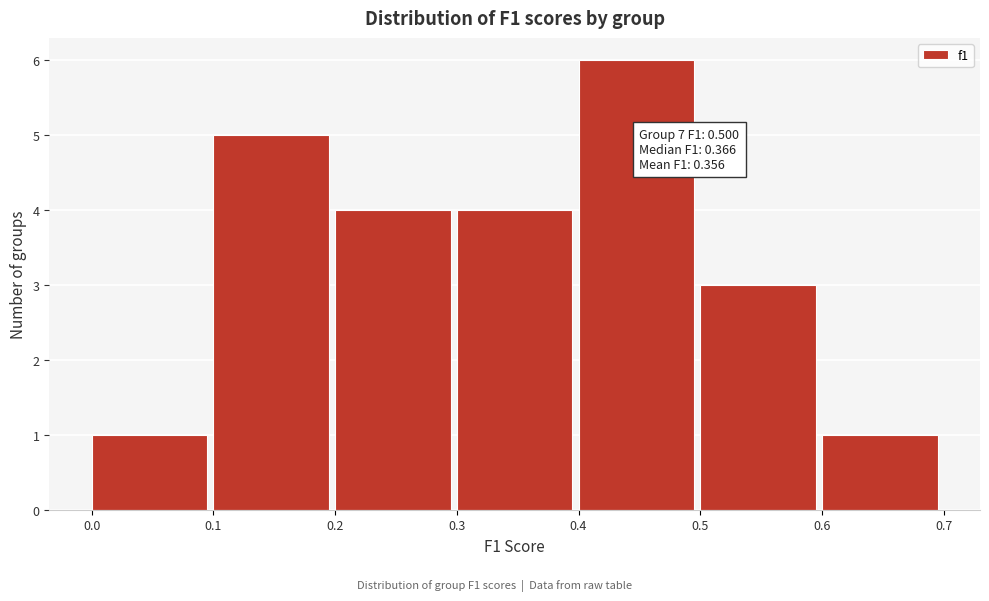

Which range on the x-axis has the tallest bar?

0.4 to 0.5